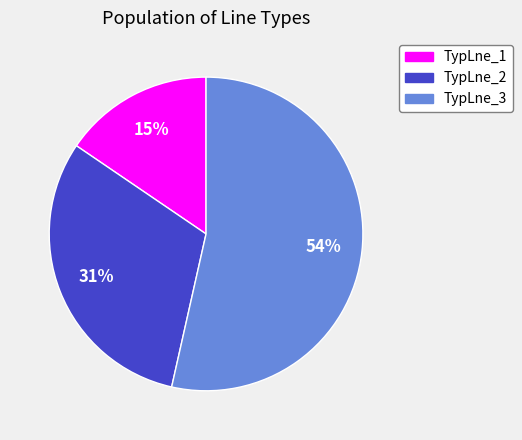

What percentage is the TypLne_1 slice, to the nearest percent?

15%